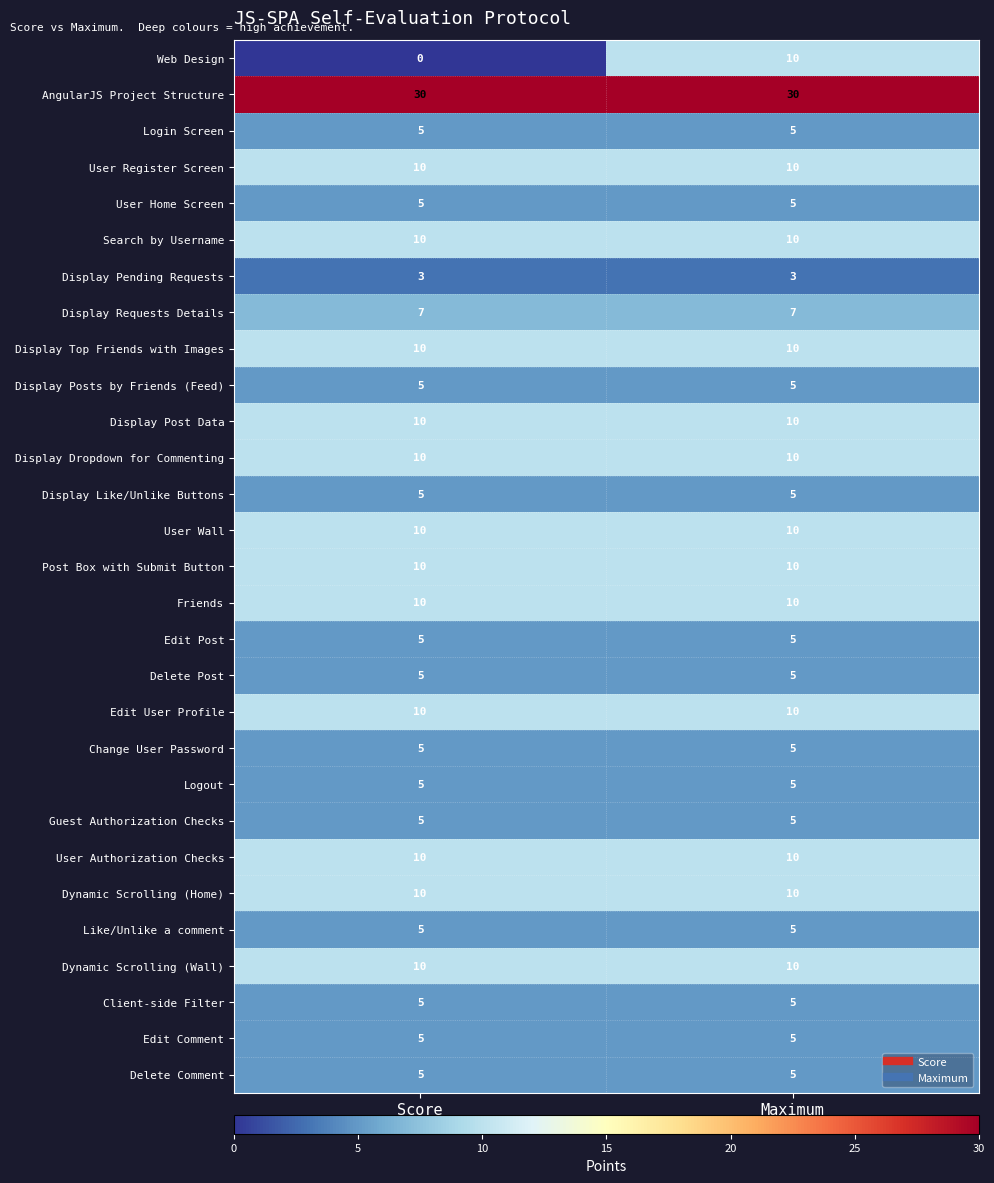

What is the sum of all Login Screen values?

10